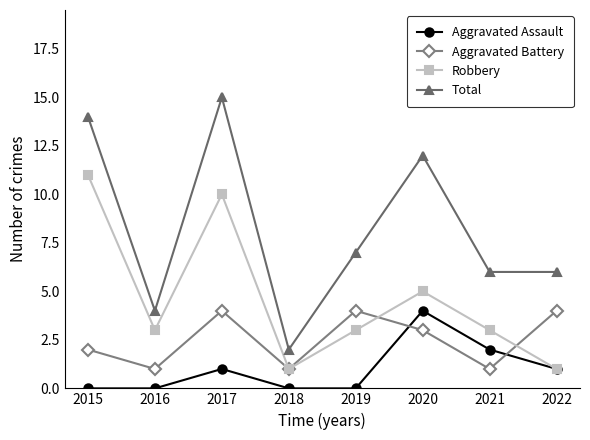

Reading right to left, extract all data points from this chart.

Aggravated Assault: 2022=1	2021=2	2020=4	2019=0	2018=0	2017=1	2016=0	2015=0
Aggravated Battery: 2022=4	2021=1	2020=3	2019=4	2018=1	2017=4	2016=1	2015=2
Robbery: 2022=1	2021=3	2020=5	2019=3	2018=1	2017=10	2016=3	2015=11
Total: 2022=6	2021=6	2020=12	2019=7	2018=2	2017=15	2016=4	2015=14